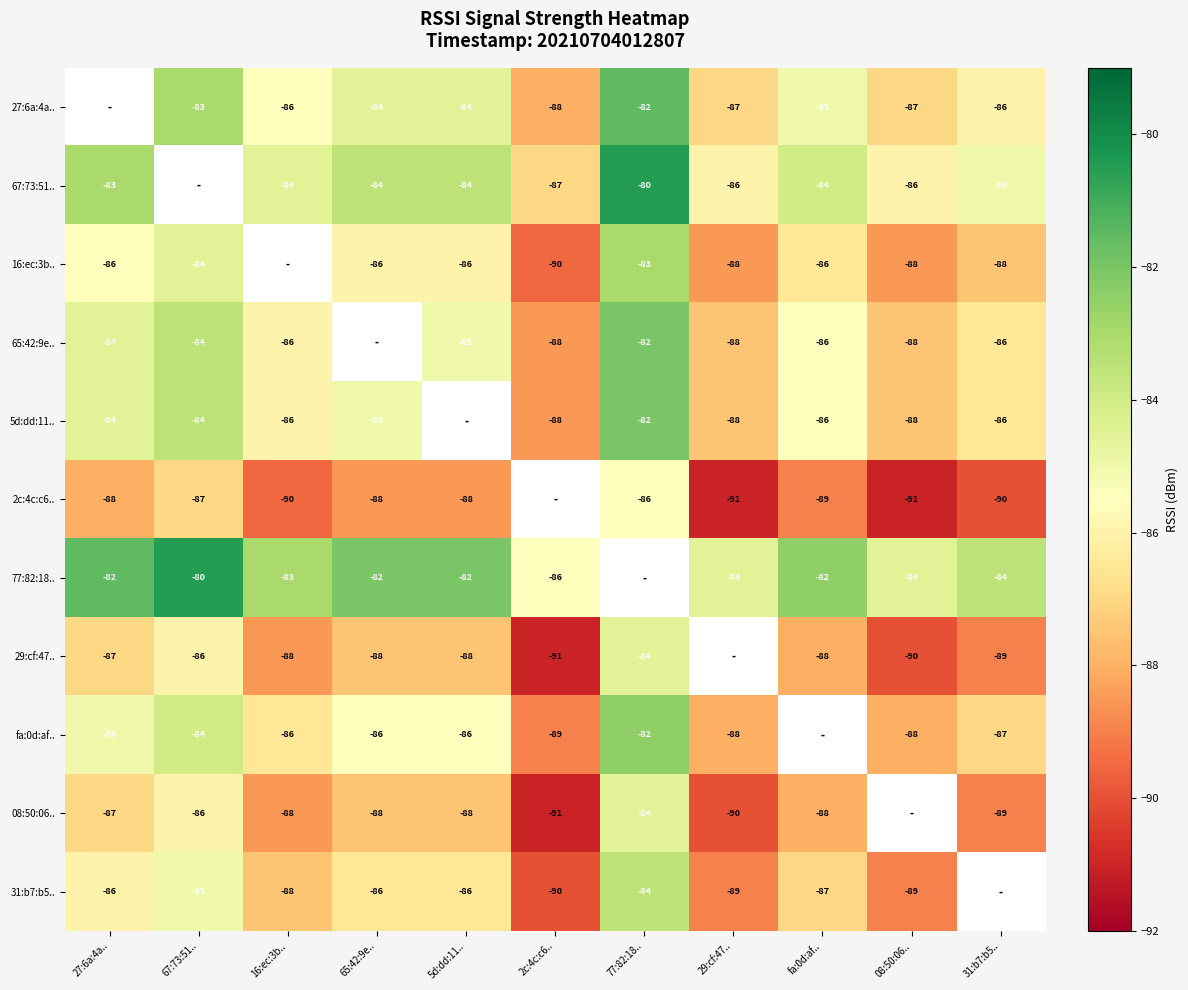

The value of 77:82:18.. at 08:50:06.. is -84. True or false?

True